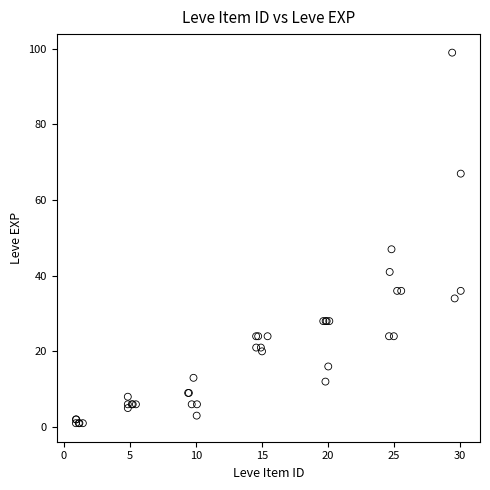

What Y value in the scatter plot is closest to 50?

47